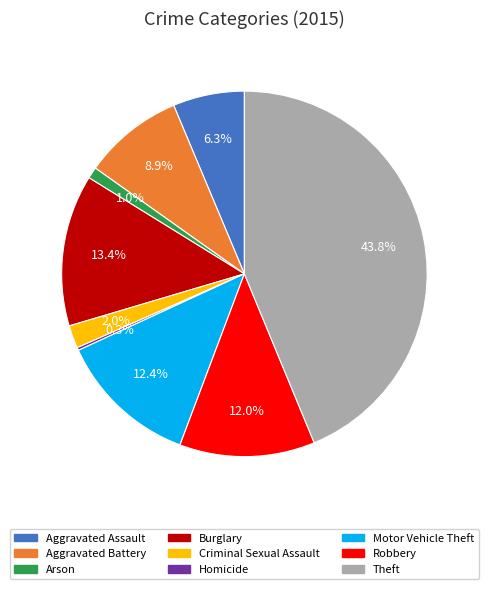

Between Criminal Sexual Assault and Motor Vehicle Theft, which is larger?

Motor Vehicle Theft